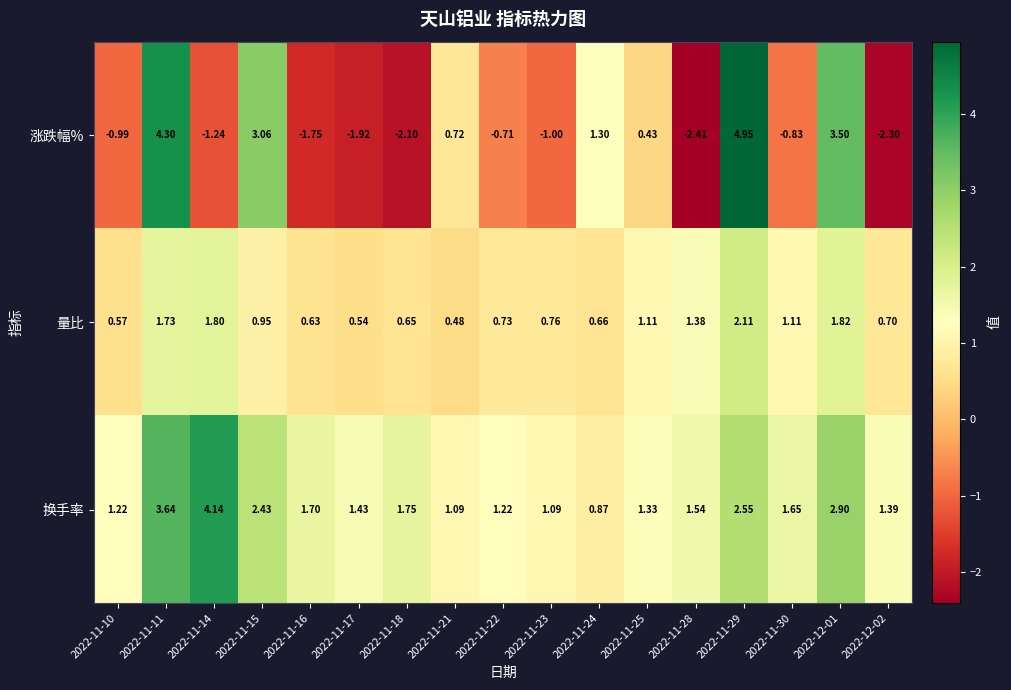

Is the value of 换手率 at 2022-11-28 greater than the value of 量比 at 2022-11-14?

No